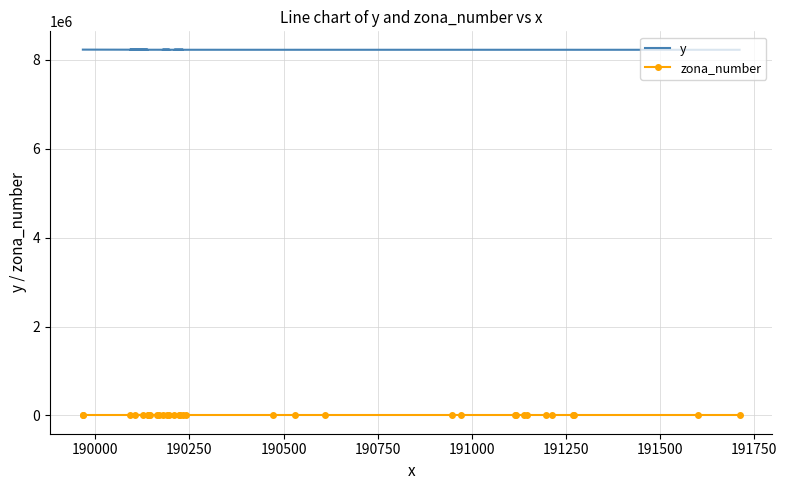

What is the value of the y point at the 7th from the left?

8227320